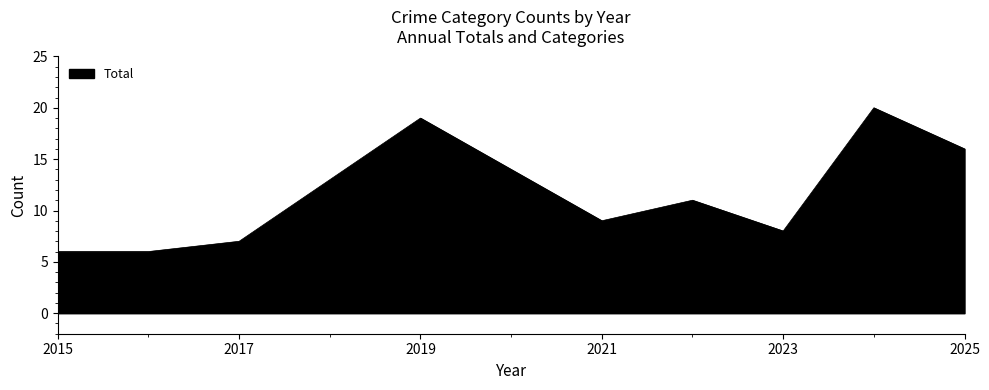

What is the difference between the maximum and minimum values?

14